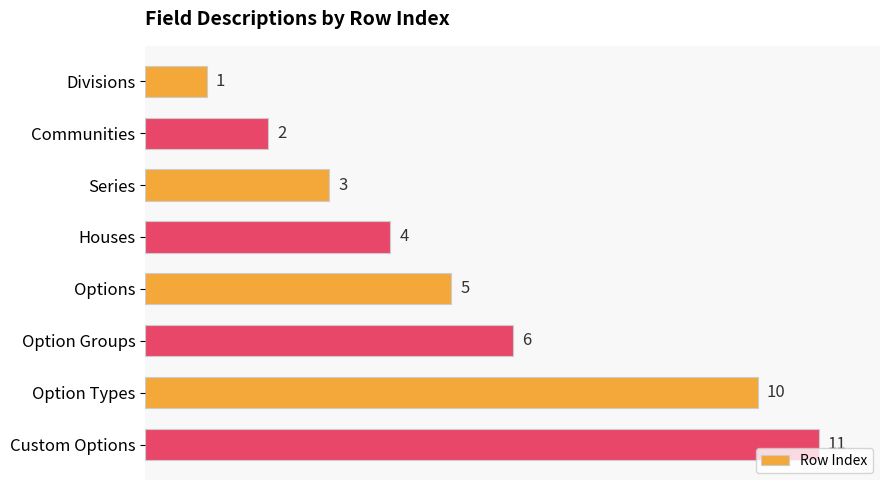

Count the number of data series in this chart.

1